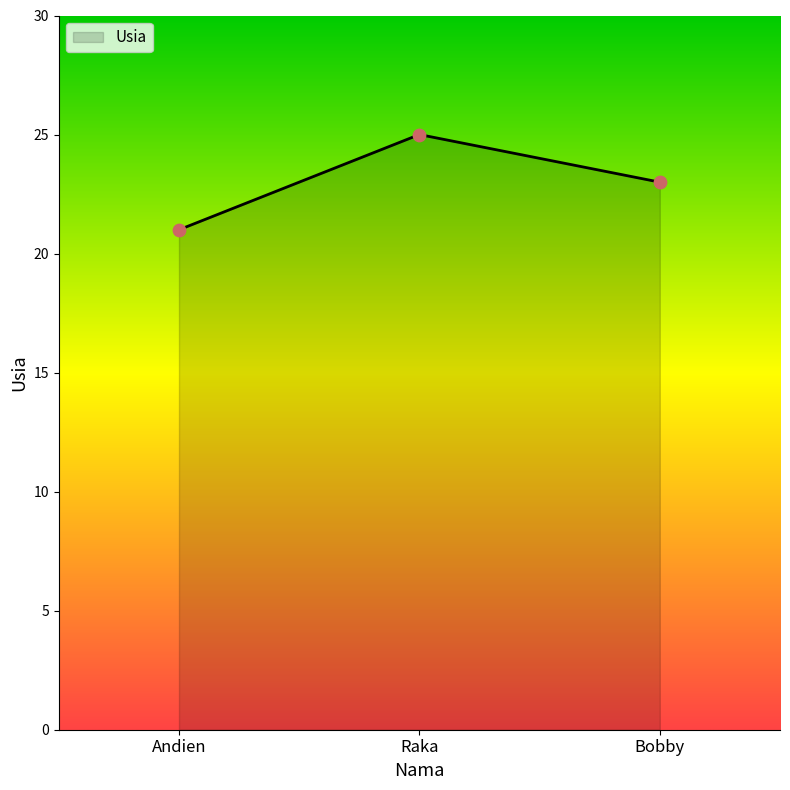

What is the ratio of the value at Raka to the value at Bobby?

1.1